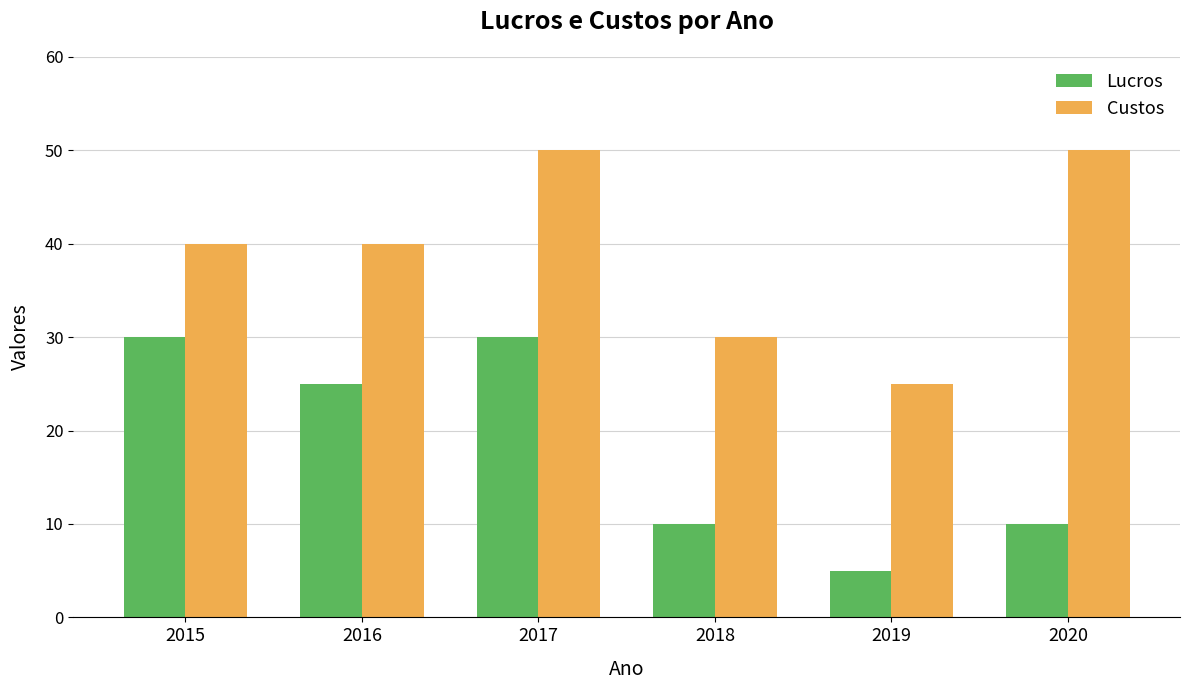

Is it true that Lucros equals 30 at 2015?

True